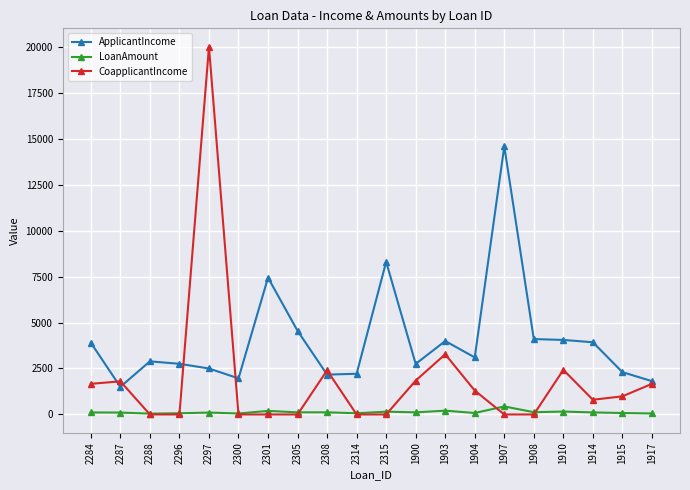

Which series changed the most between 2305 and 1907?

ApplicantIncome